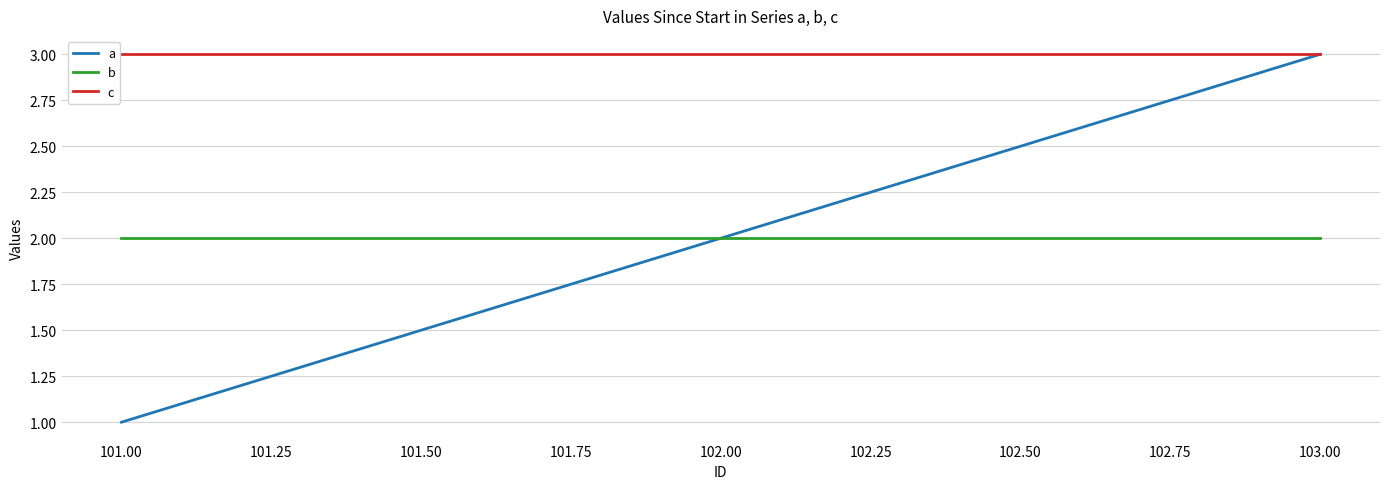

How many lines are shown in the chart?

3